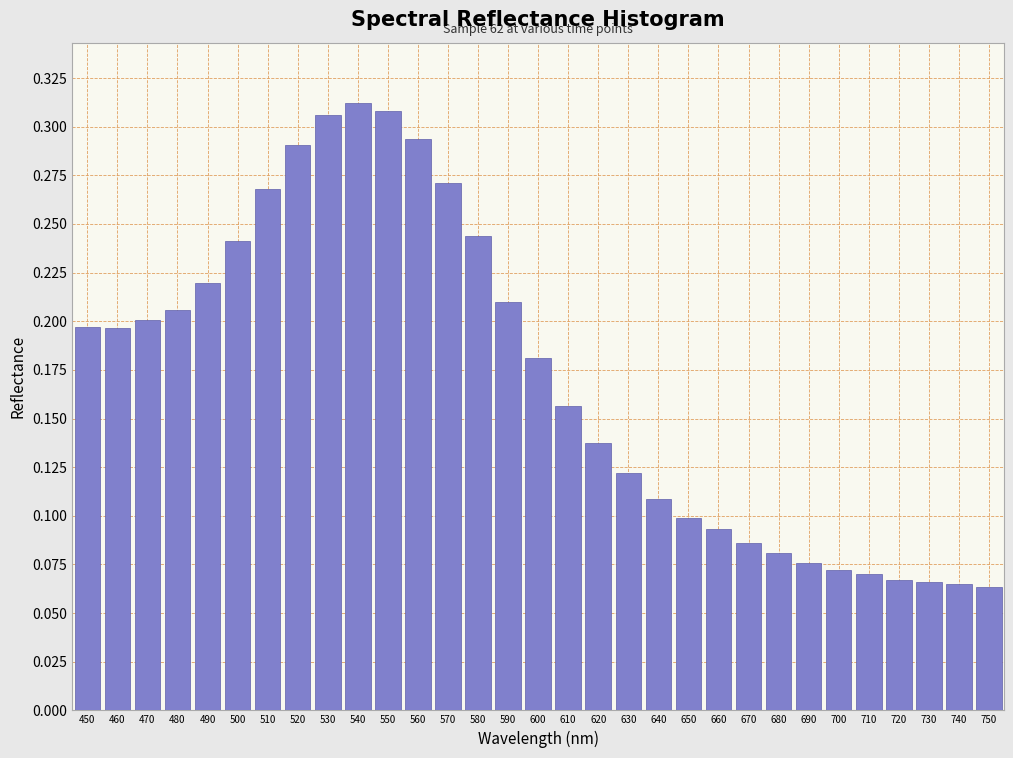

Is it true that the value at 640 is 0.2?

False